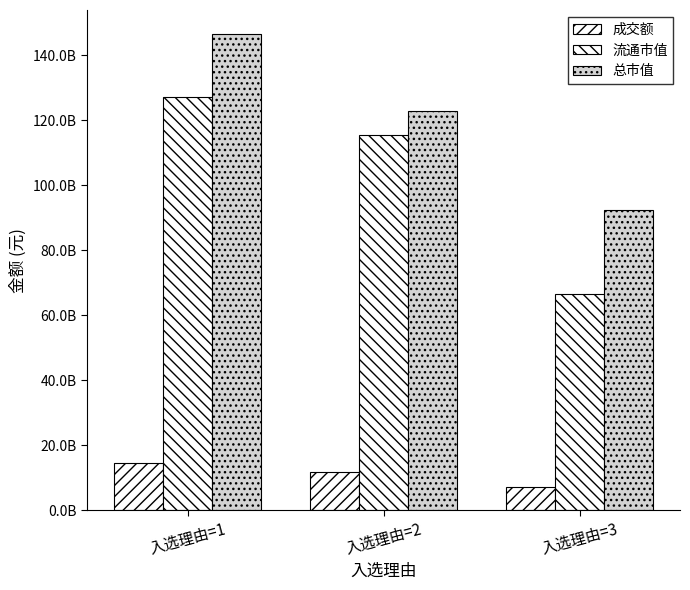

What is the value of the 成交额 bar at the 2nd from the left?

11894708754.0